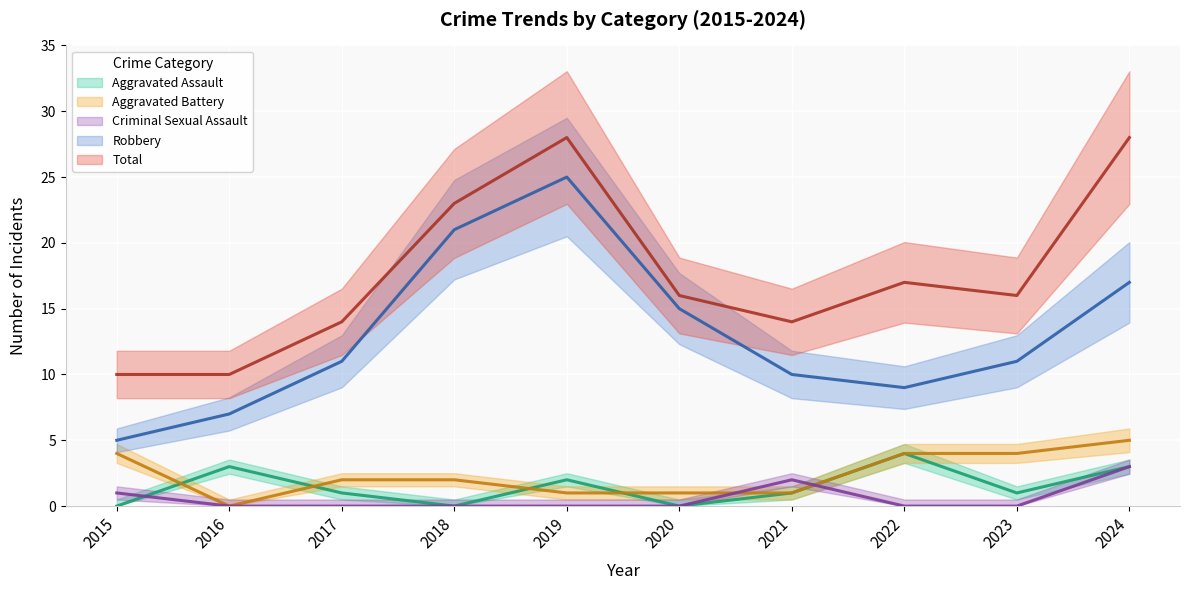

The Aggravated Battery series shows 5 at 2024. True or false?

True